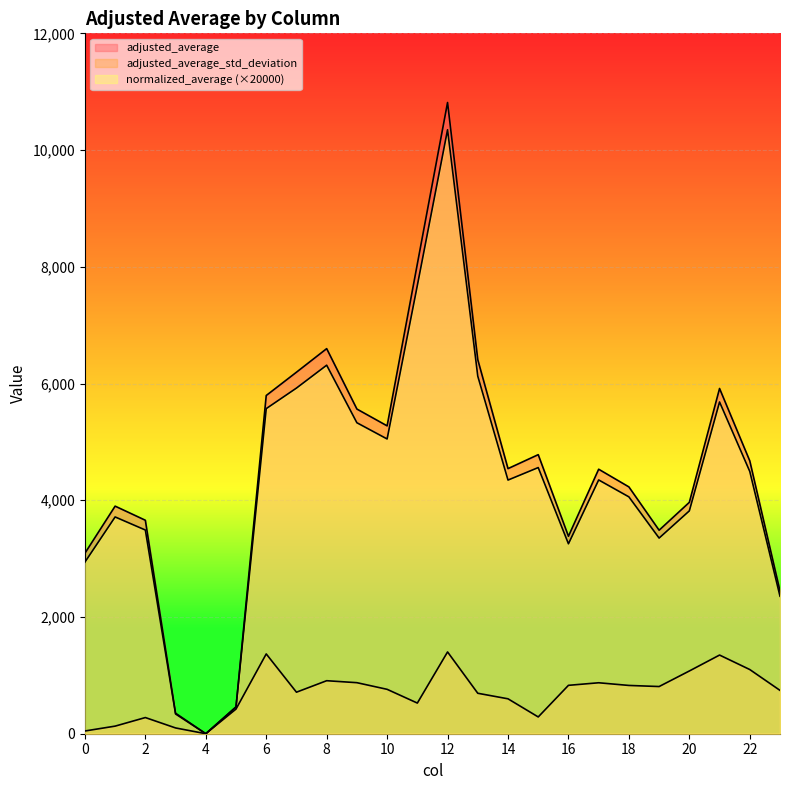

What is the difference between the highest and lowest values at 6?

4427.6